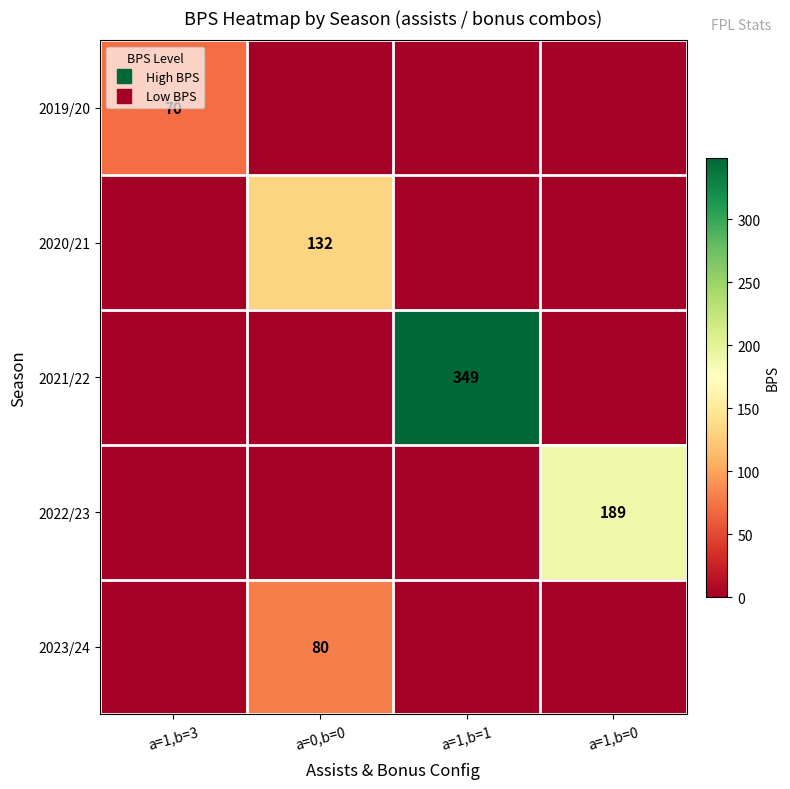

What is the difference between the maximum and second lowest values in the row_0 series?

70